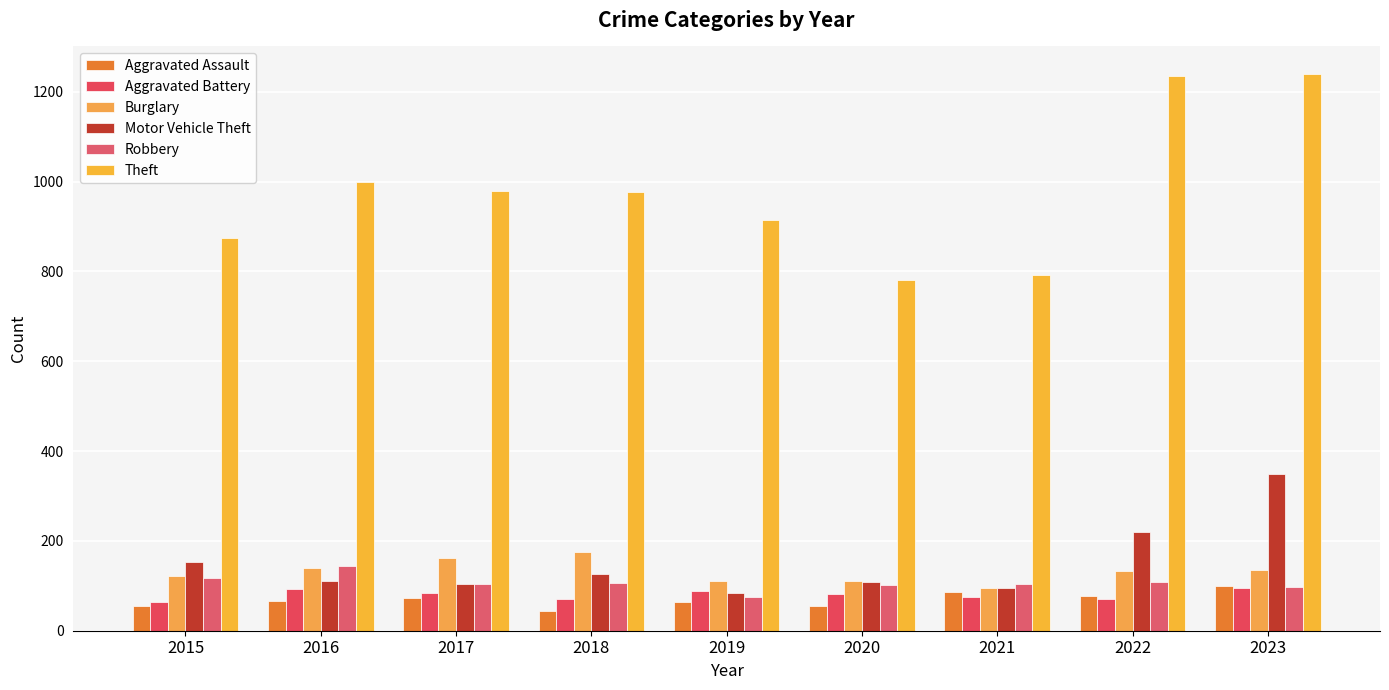

Are the bars horizontal?

No